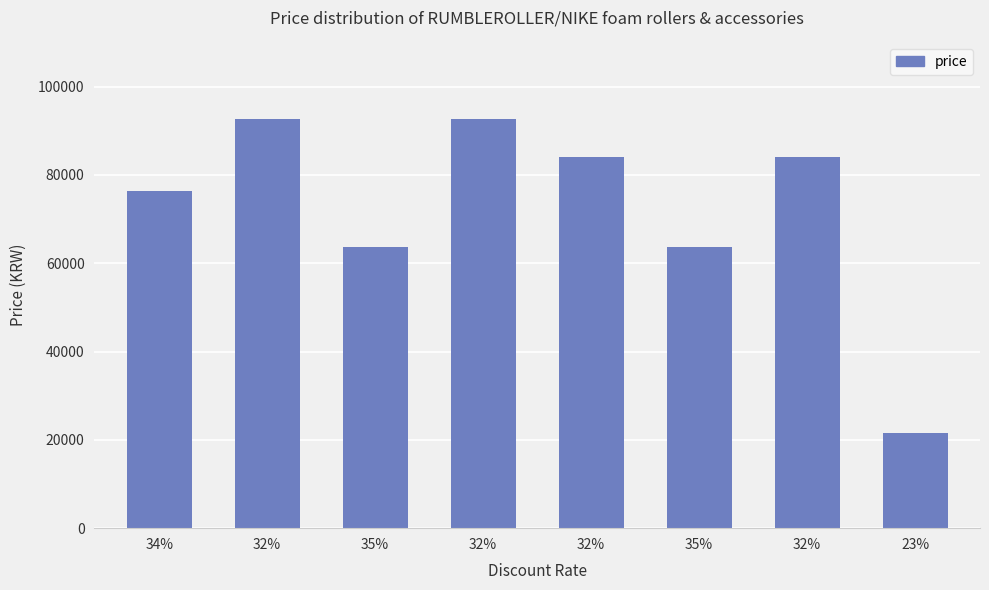

Rank the categories by value from highest to lowest.

32%, 32%, 32%, 32%, 34%, 35%, 35%, 23%